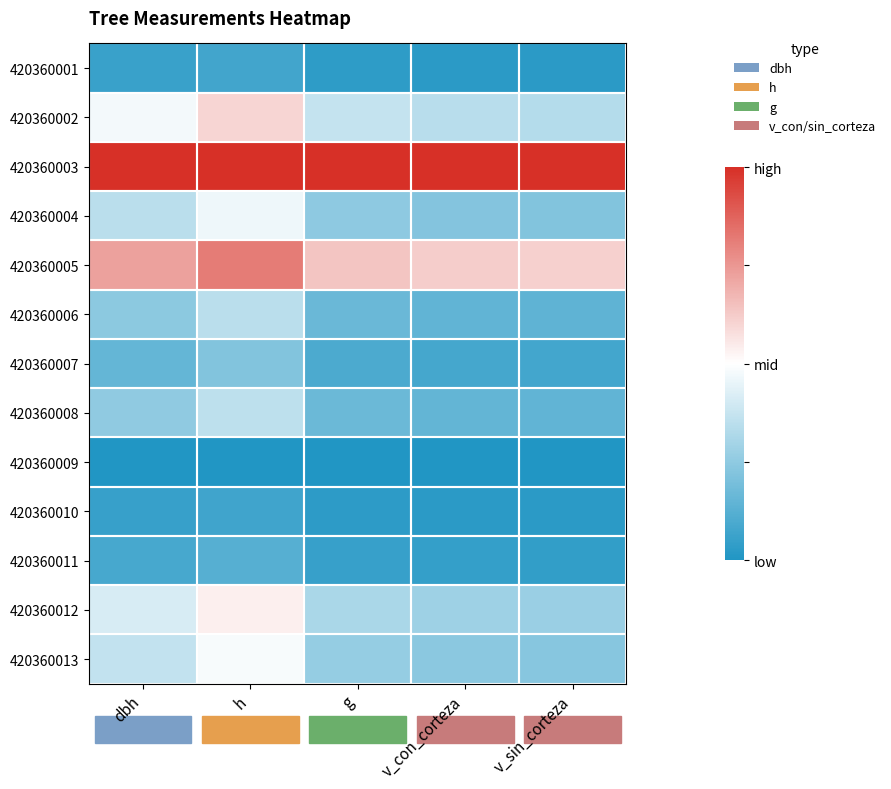

Reading left to right, list all the values displayed in this chart.

420360001: dbh=0.1	h=0.1	g=0.0	v_con_corteza=0.0	v_sin_corteza=0.0
420360002: dbh=0.5	h=0.6	g=0.4	v_con_corteza=0.3	v_sin_corteza=0.3
420360003: dbh=1.0	h=1.0	g=1.0	v_con_corteza=1.0	v_sin_corteza=1.0
420360004: dbh=0.3	h=0.5	g=0.2	v_con_corteza=0.2	v_sin_corteza=0.2
420360005: dbh=0.7	h=0.8	g=0.6	v_con_corteza=0.6	v_sin_corteza=0.6
420360006: dbh=0.2	h=0.3	g=0.2	v_con_corteza=0.1	v_sin_corteza=0.1
420360007: dbh=0.2	h=0.2	g=0.1	v_con_corteza=0.1	v_sin_corteza=0.1
420360008: dbh=0.3	h=0.4	g=0.2	v_con_corteza=0.2	v_sin_corteza=0.1
420360009: dbh=0.0	h=0.0	g=0.0	v_con_corteza=0.0	v_sin_corteza=0.0
420360010: dbh=0.1	h=0.1	g=0.0	v_con_corteza=0.0	v_sin_corteza=0.0
420360011: dbh=0.1	h=0.1	g=0.1	v_con_corteza=0.0	v_sin_corteza=0.0
420360012: dbh=0.4	h=0.5	g=0.3	v_con_corteza=0.3	v_sin_corteza=0.3
420360013: dbh=0.4	h=0.5	g=0.3	v_con_corteza=0.2	v_sin_corteza=0.2